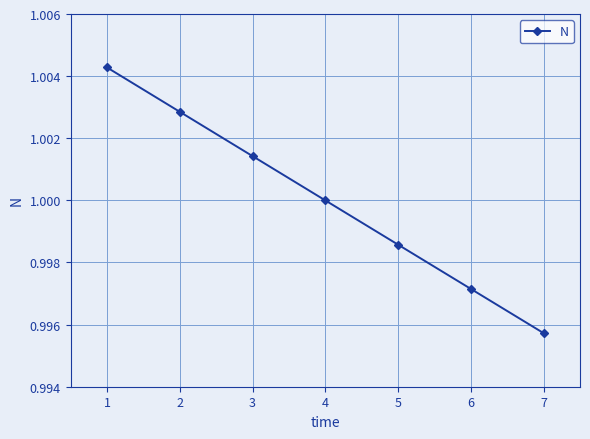

How many series are shown in this chart?

1